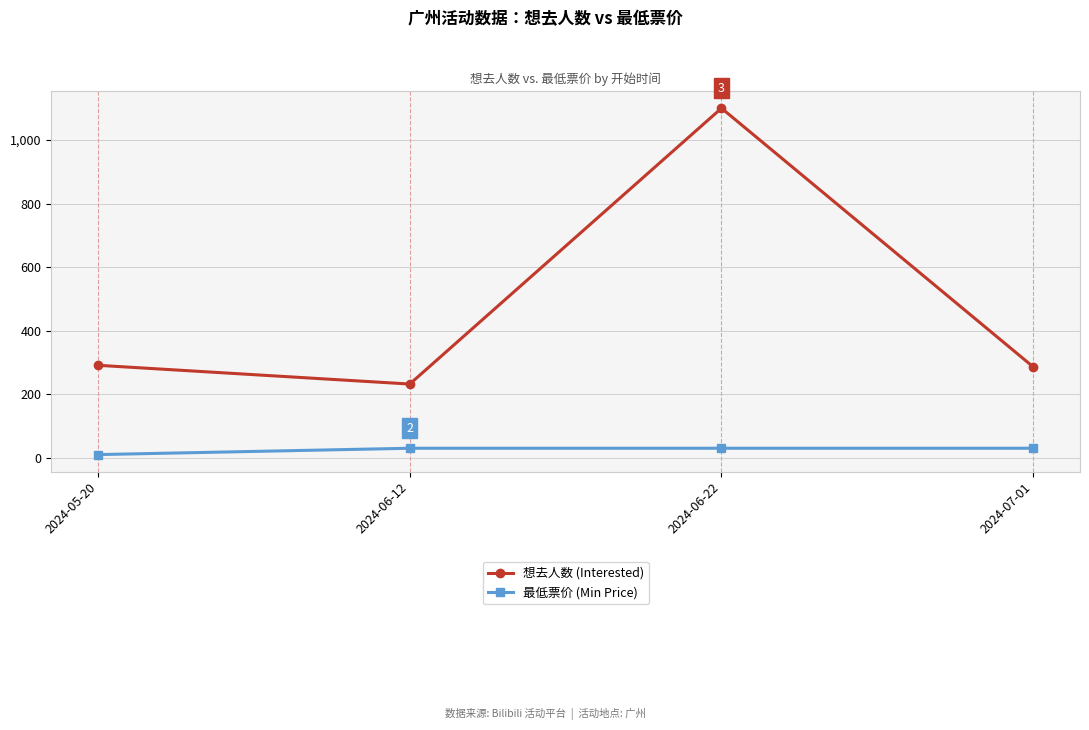

Is it true that 想去人数 (Interested) equals 1100 at 2024-06-22?

True